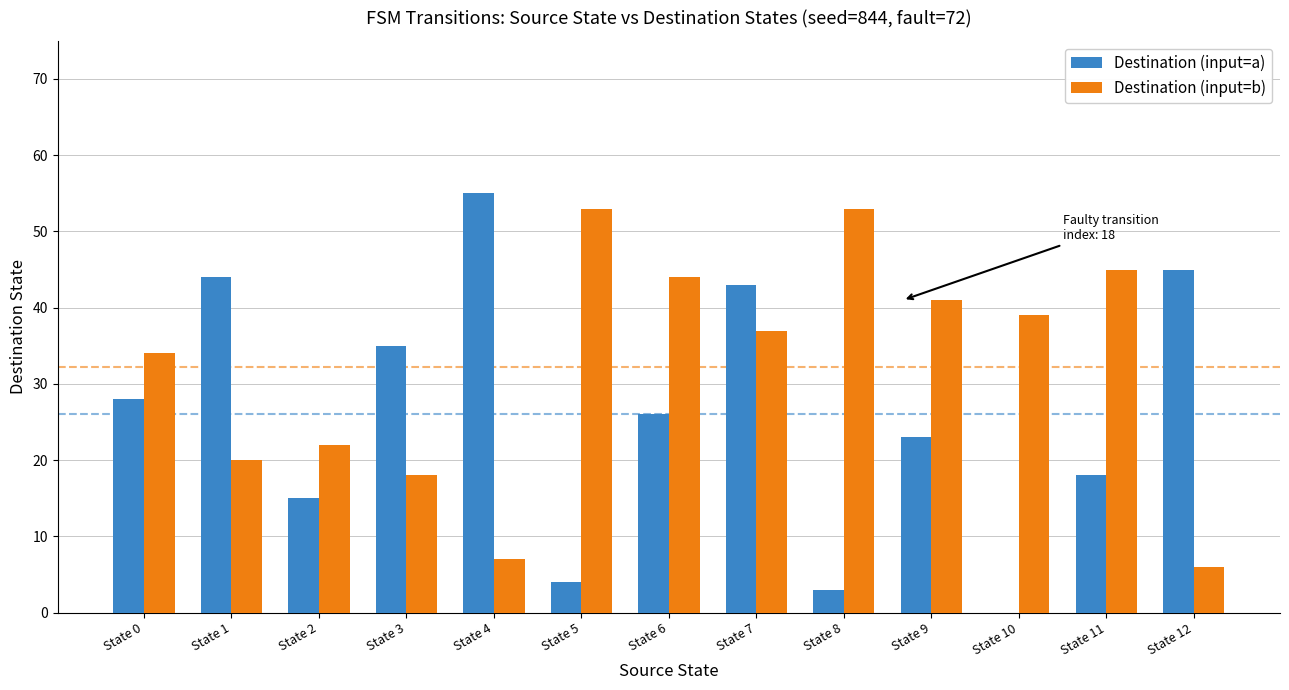

Which category has the highest value across all series?

State 4